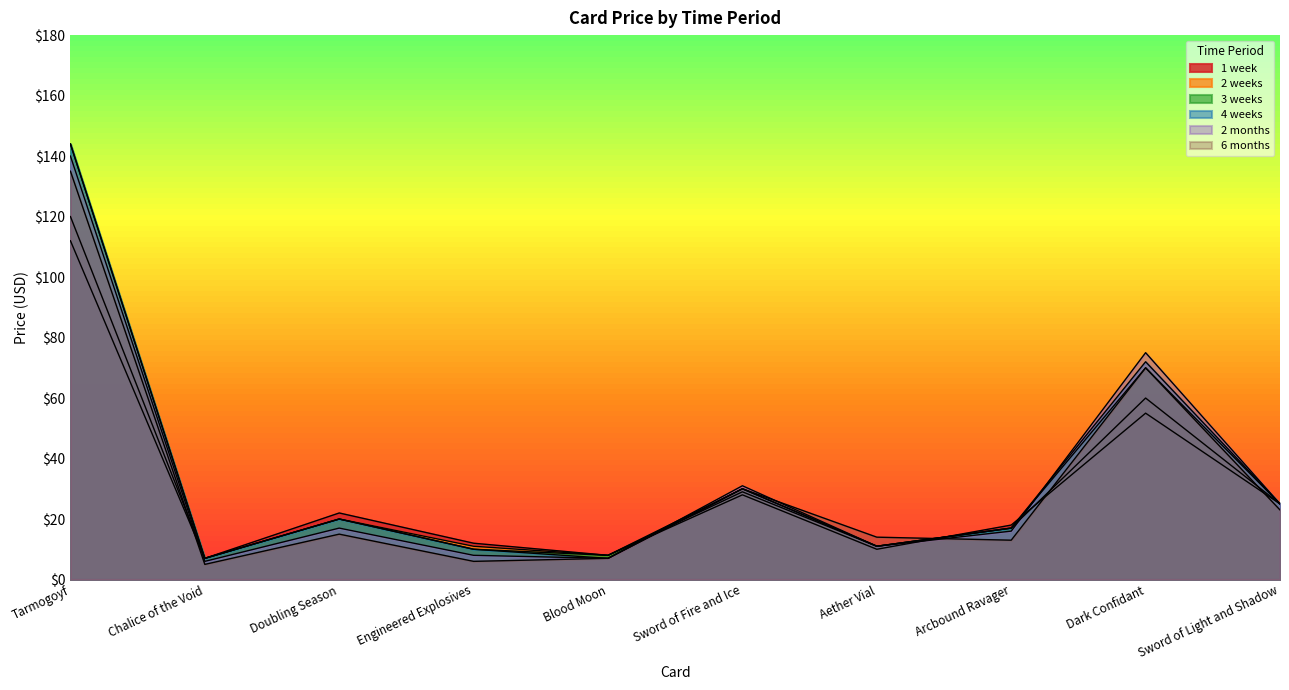

In 4 weeks, how many points are lower than both neighbors (excluding endpoints)?

3